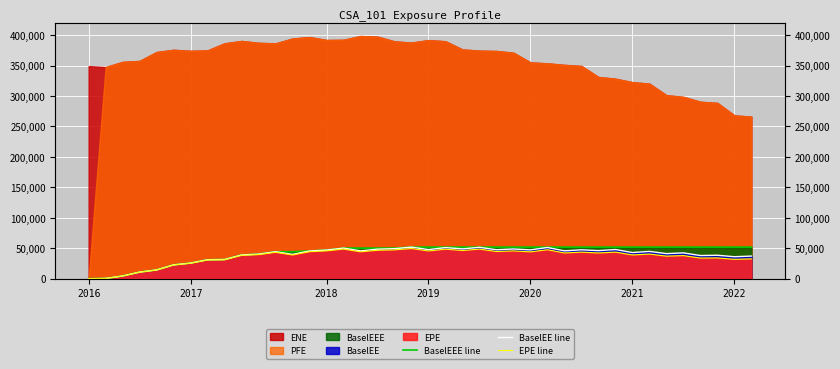

True or false: BaselEE line and EPE line cross at least once.

False